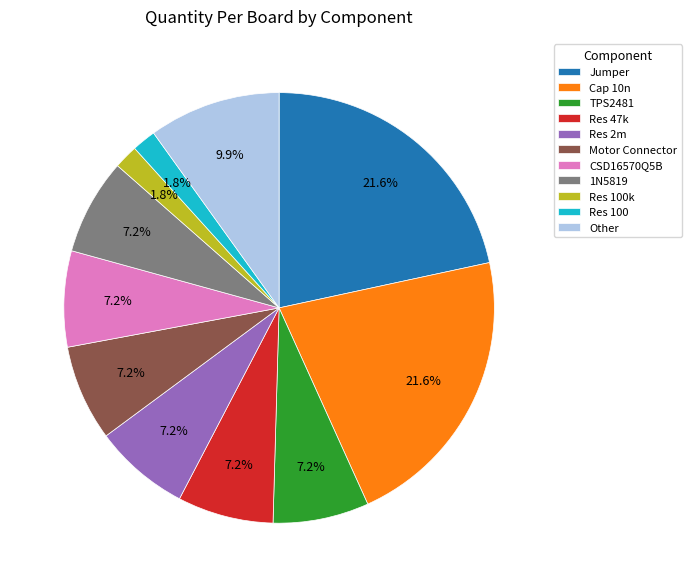

Which has a higher value, Res 100k or Cap 10n?

Cap 10n